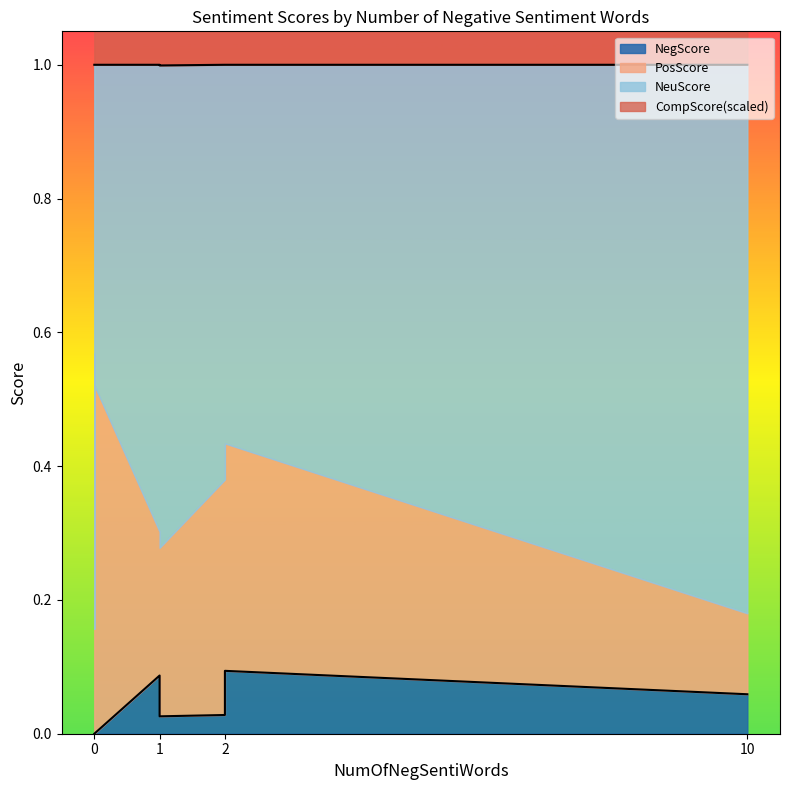

Is the value of CompScore at 0 greater than the value of PosScore at 0?

Yes